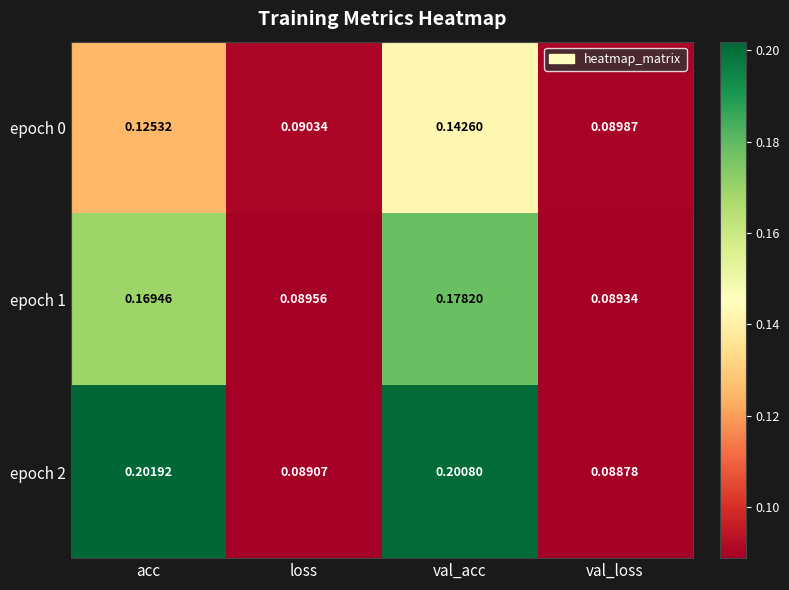

How many categories are shown in the chart?

4